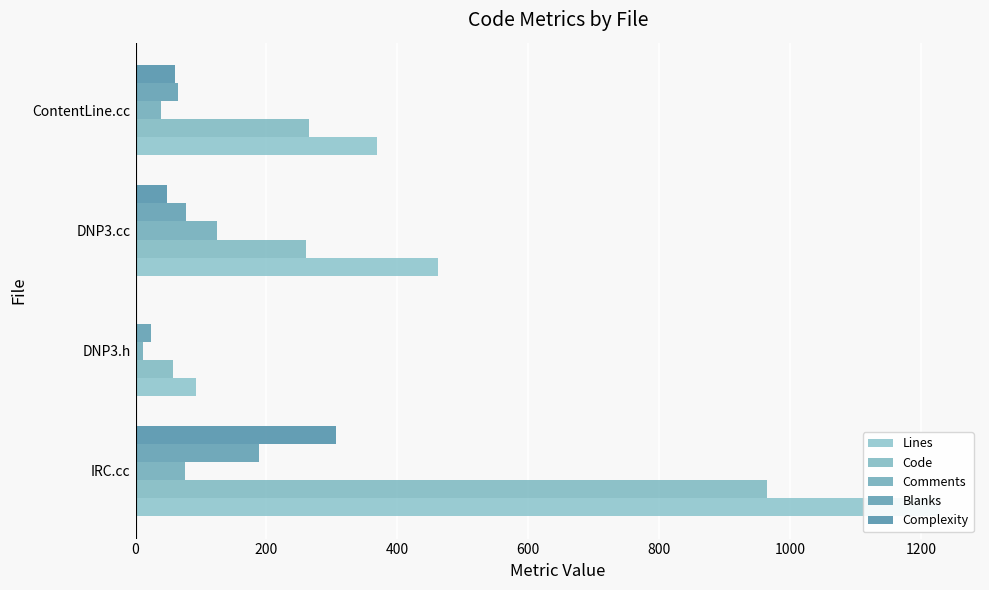

The value of Complexity at DNP3.cc is 84. True or false?

False